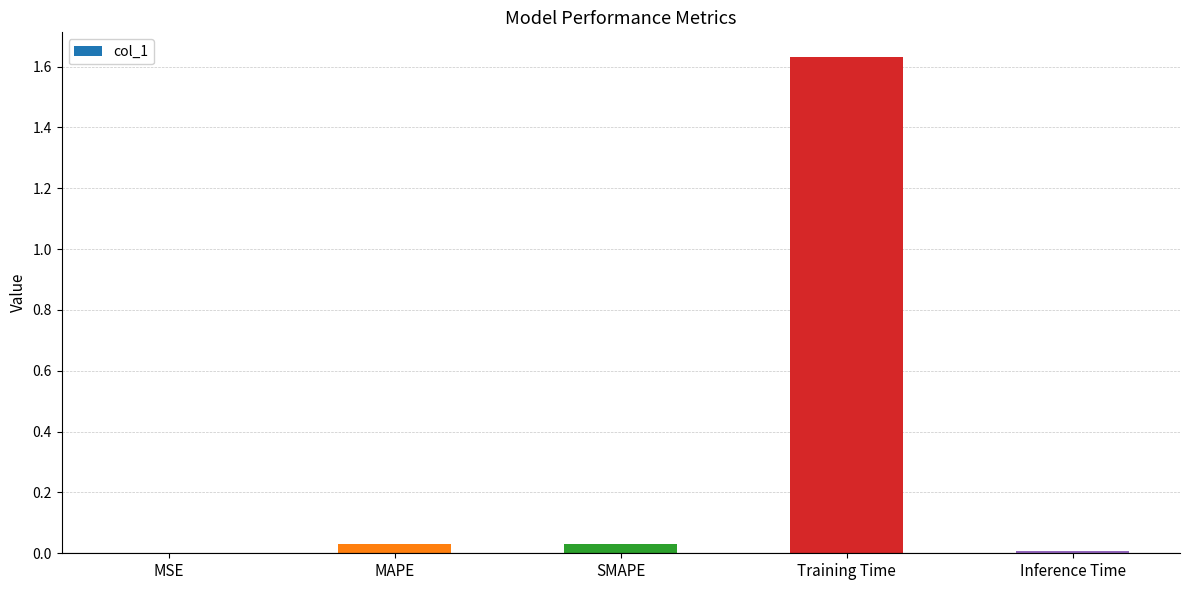

Between Inference Time and Training Time, which is larger?

Training Time